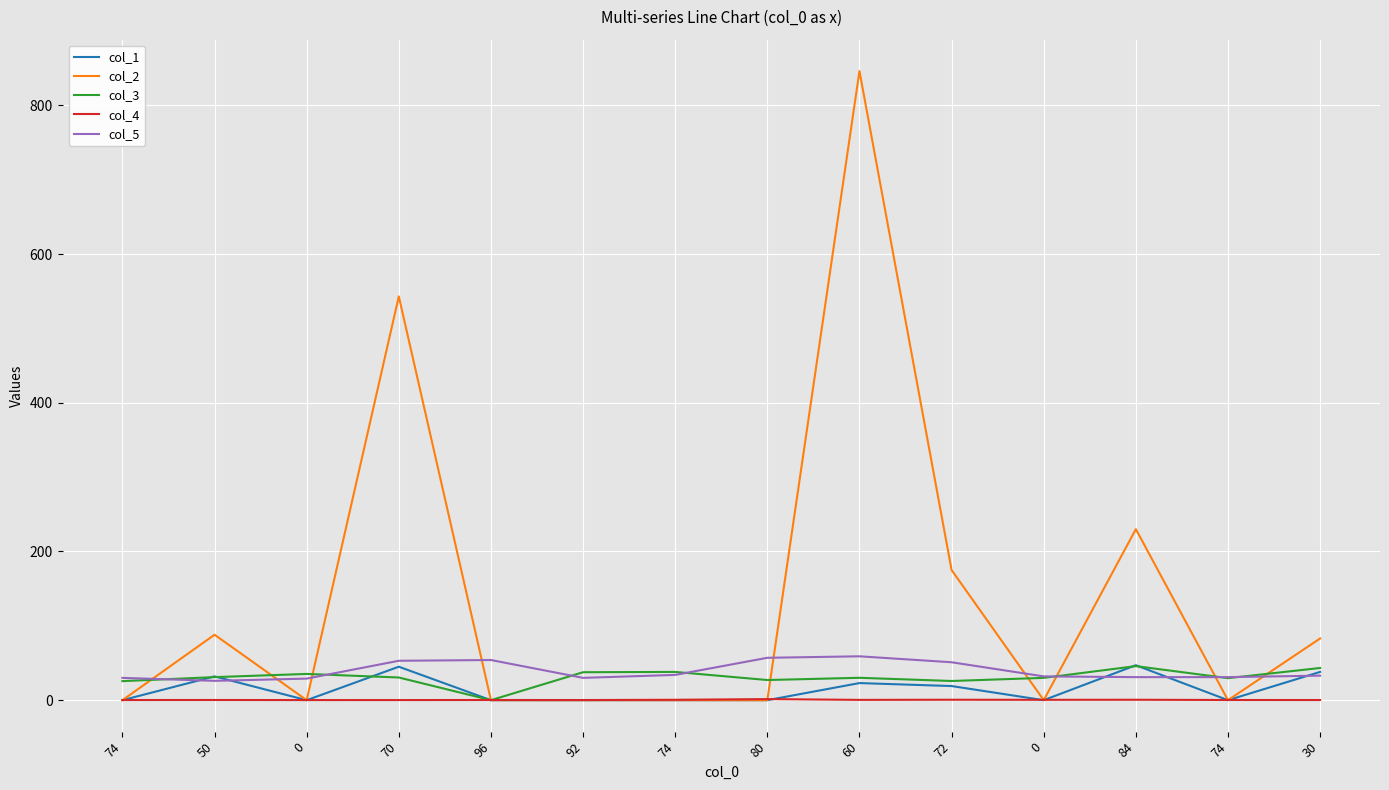

What is the total value across all series at 50?

177.2